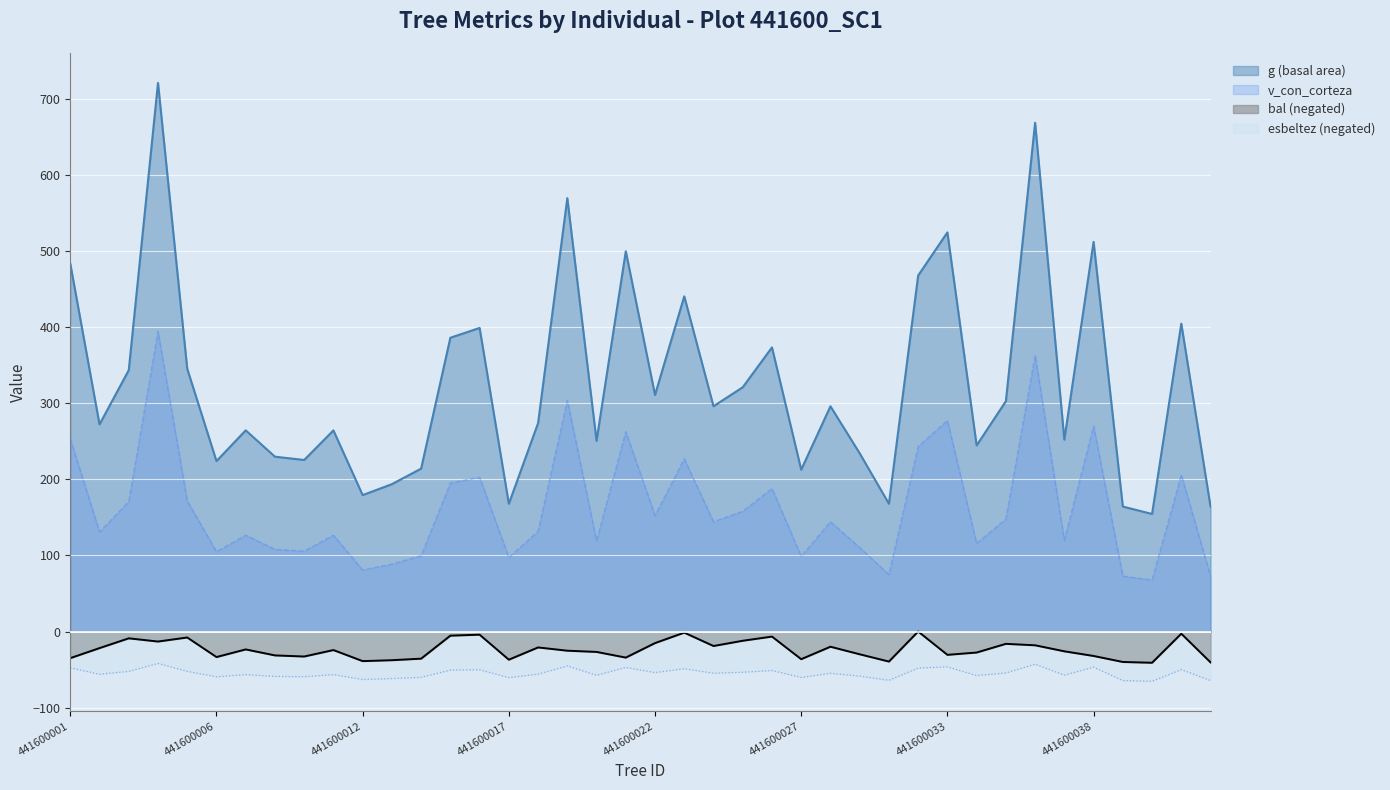

Reading left to right, transcribe all the data shown in this chart.

g: 441600001=483.7	441600002=272.4	441600003=343.7	441600004=721.5	441600005=345.5	441600006=224.1	441600007=264.6	441600008=229.9	441600009=225.6	441600010=264.5	441600012=179.4	441600013=193.8	441600014=214.2	441600015=386.3	441600016=399.2	441600017=168.0	441600018=274.0	441600019=569.9	441600020=250.8	441600021=500.1	441600022=311.2	441600023=440.8	441600024=296.3	441600025=321.2	441600026=373.6	441600027=212.8	441600028=296.2	441600029=234.3	441600031=168.1	441600032=468.2	441600033=524.9	441600034=244.8	441600035=302.9	441600036=669.1	441600037=252.3	441600038=512.4	441600039=164.3	441600040=154.6	441600041=404.9	441600042=164.3
bal: 441600001=-35.0	441600002=-21.8	441600003=-9.0	441600004=-13.2	441600005=-7.9	441600006=-33.6	441600007=-23.6	441600008=-31.4	441600009=-32.9	441600010=-24.4	441600012=-38.9	441600013=-37.7	441600014=-35.7	441600015=-5.5	441600016=-4.2	441600017=-37.1	441600018=-20.9	441600019=-25.2	441600020=-26.8	441600021=-34.3	441600022=-15.2	441600023=-1.5	441600024=-19.1	441600025=-12.2	441600026=-6.7	441600027=-36.4	441600028=-20.0	441600029=-29.9	441600031=-39.5	441600032=-0.0	441600033=-30.7	441600034=-27.6	441600035=-16.2	441600036=-18.1	441600037=-26.0	441600038=-32.2	441600039=-40.0	441600040=-41.1	441600041=-2.9	441600042=-40.6
esbeltez: 441600001=-47.7	441600002=-56.1	441600003=-52.5	441600004=-42.0	441600005=-52.4	441600006=-59.5	441600007=-56.6	441600008=-59.0	441600009=-59.4	441600010=-56.7	441600012=-63.1	441600013=-61.9	441600014=-60.3	441600015=-50.8	441600016=-50.3	441600017=-60.6	441600018=-56.0	441600019=-45.3	441600020=-57.5	441600021=-47.2	441600022=-54.0	441600023=-48.9	441600024=-54.8	441600025=-53.5	441600026=-51.2	441600027=-60.4	441600028=-54.9	441600029=-58.7	441600031=-64.1	441600032=-48.0	441600033=-46.5	441600034=-57.9	441600035=-54.5	441600036=-43.0	441600037=-57.4	441600038=-46.9	441600039=-64.5	441600040=-65.5	441600041=-50.1	441600042=-64.5
v_con_corteza: 441600001=253.5	441600002=131.0	441600003=170.8	441600004=394.9	441600005=171.8	441600006=105.0	441600007=126.7	441600008=108.0	441600009=105.8	441600010=126.7	441600012=80.9	441600013=88.6	441600014=99.7	441600015=195.3	441600016=202.8	441600017=97.4	441600018=131.8	441600019=304.0	441600020=119.2	441600021=263.0	441600022=152.5	441600023=227.1	441600024=144.3	441600025=158.2	441600026=188.0	441600027=98.9	441600028=144.3	441600029=110.4	441600031=74.8	441600032=243.3	441600033=277.5	441600034=115.9	441600035=147.9	441600036=363.1	441600037=120.0	441600038=270.2	441600039=72.9	441600040=67.8	441600041=206.1	441600042=72.9